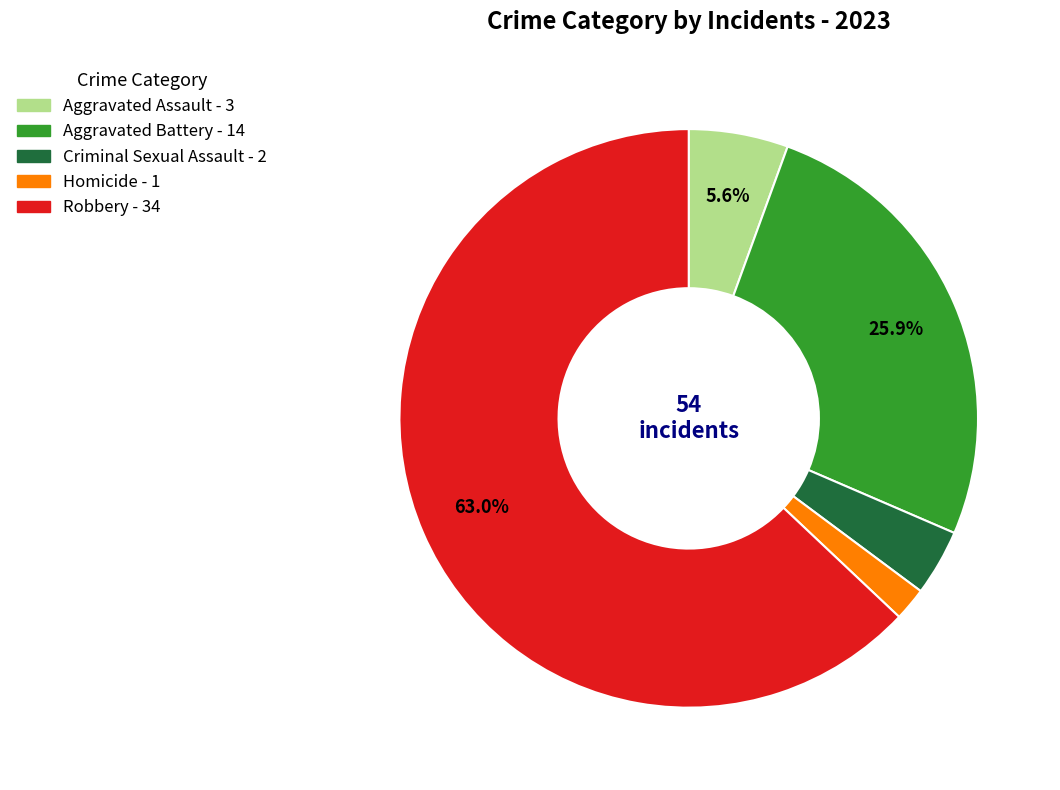

To the nearest percent, what is the average slice percentage?

20%